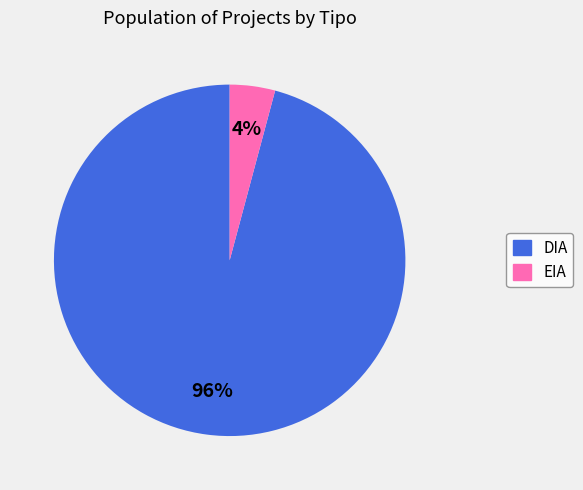

To the nearest percent, what is the difference between the DIA and EIA slice percentages?

92%